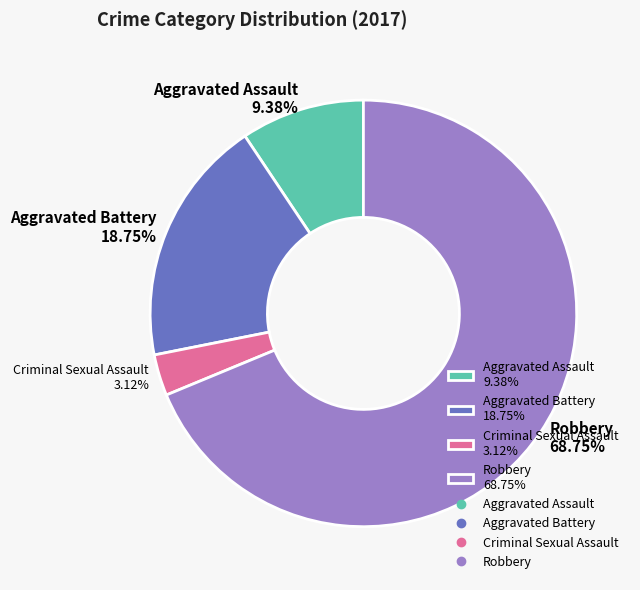

Is it true that Robbery is 56% of the pie?

False